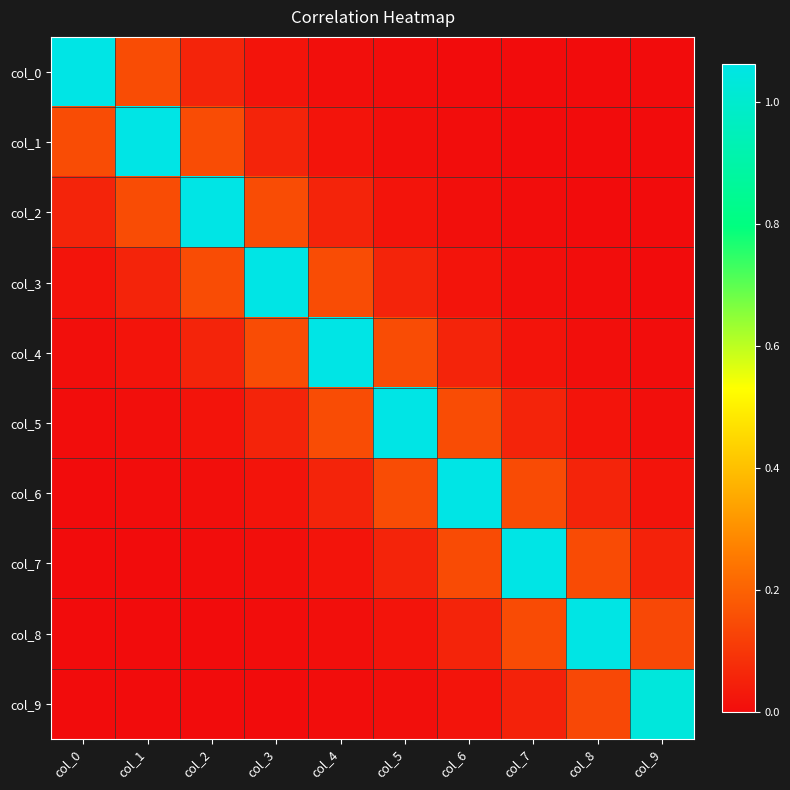

What is the spread (max minus min) of values at col_6?

1.1